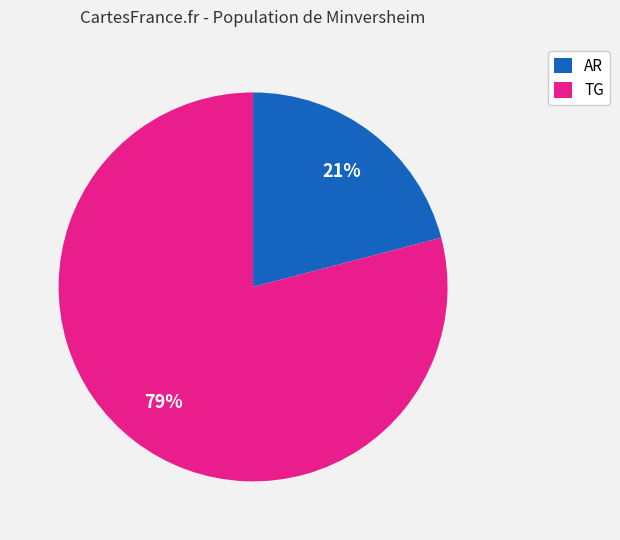

To the nearest percent, what percentage of the pie is TG?

79%